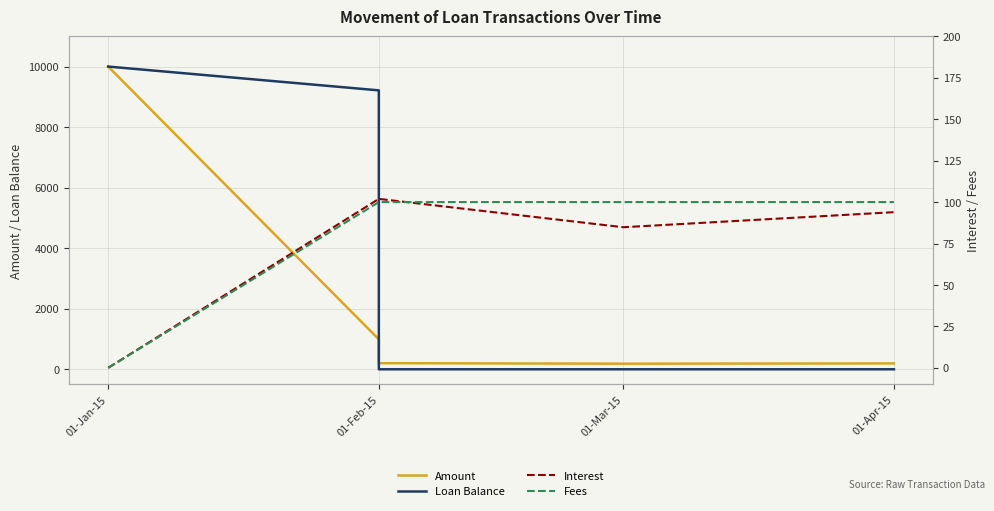

What is the maximum value for Fees?

100.0